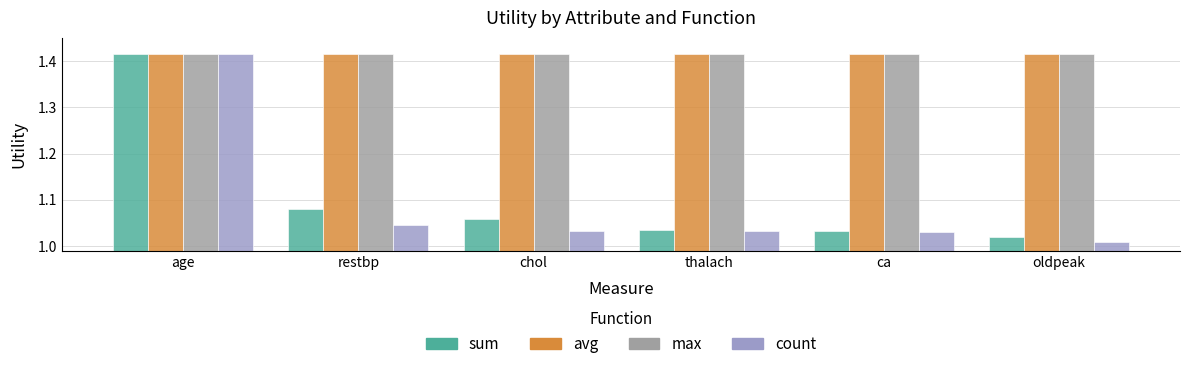

The value of sum at thalach is 1.7. True or false?

False